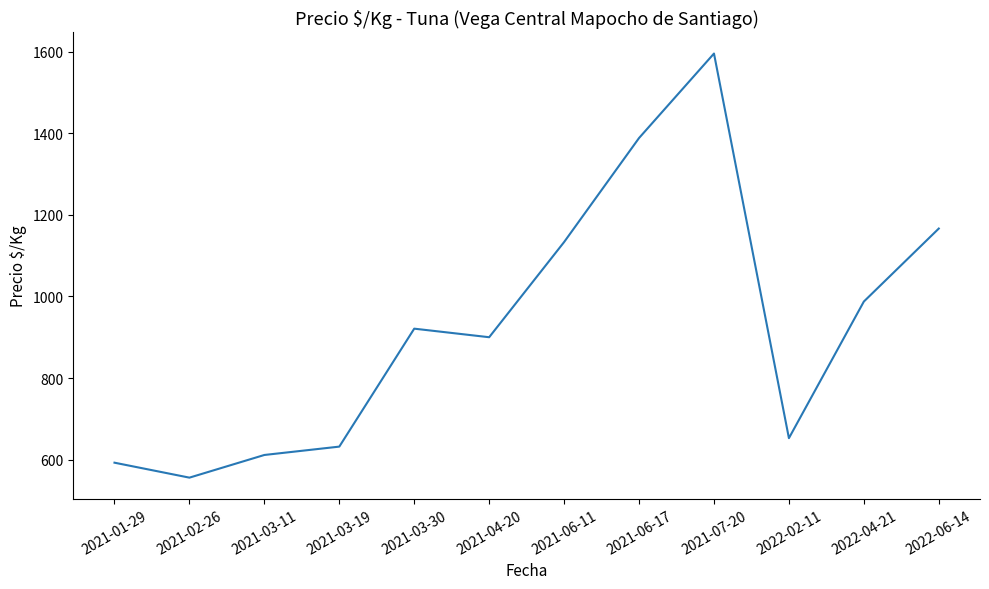

Which label corresponds to the largest value in the chart?

2021-07-20